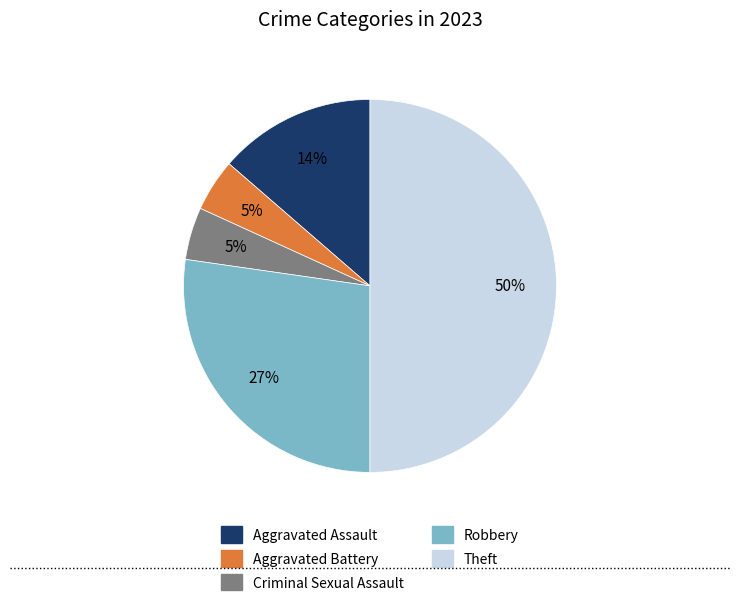

To the nearest percent, what is the average slice percentage?

20%